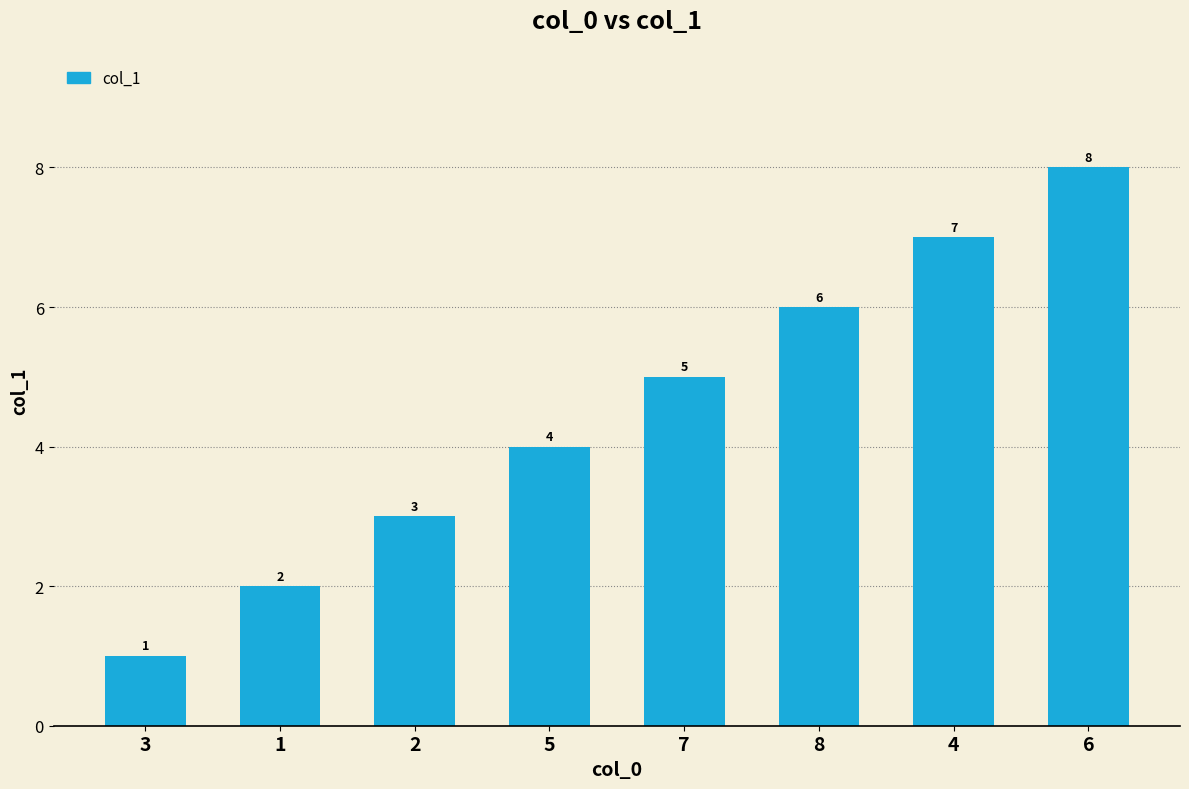

What value does the data have at 3?

1